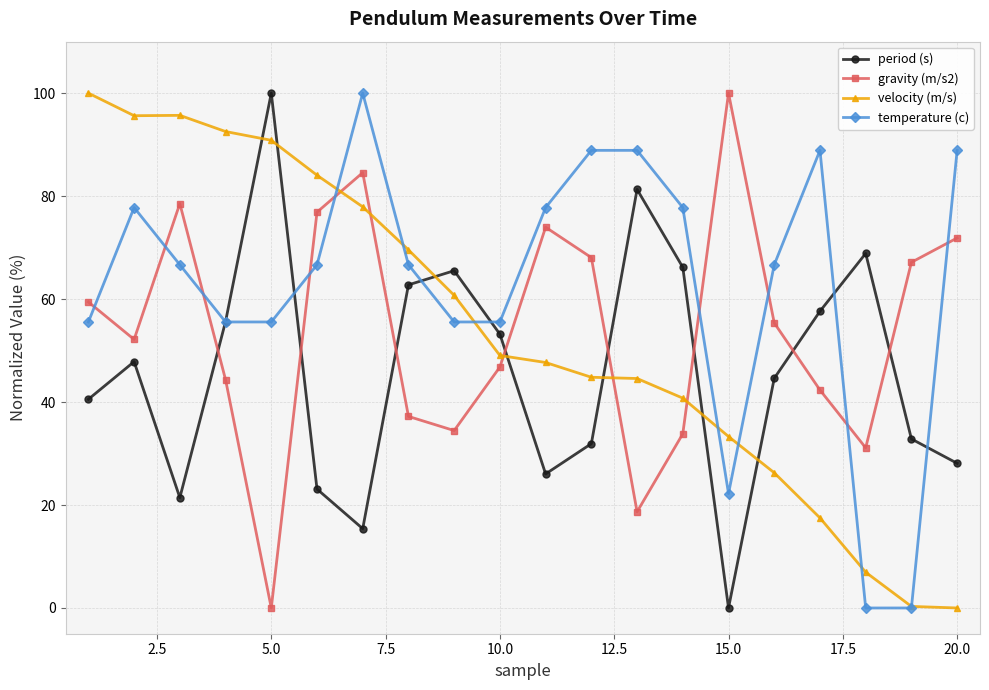

Which series has the largest total across all categories?

temperature (c)